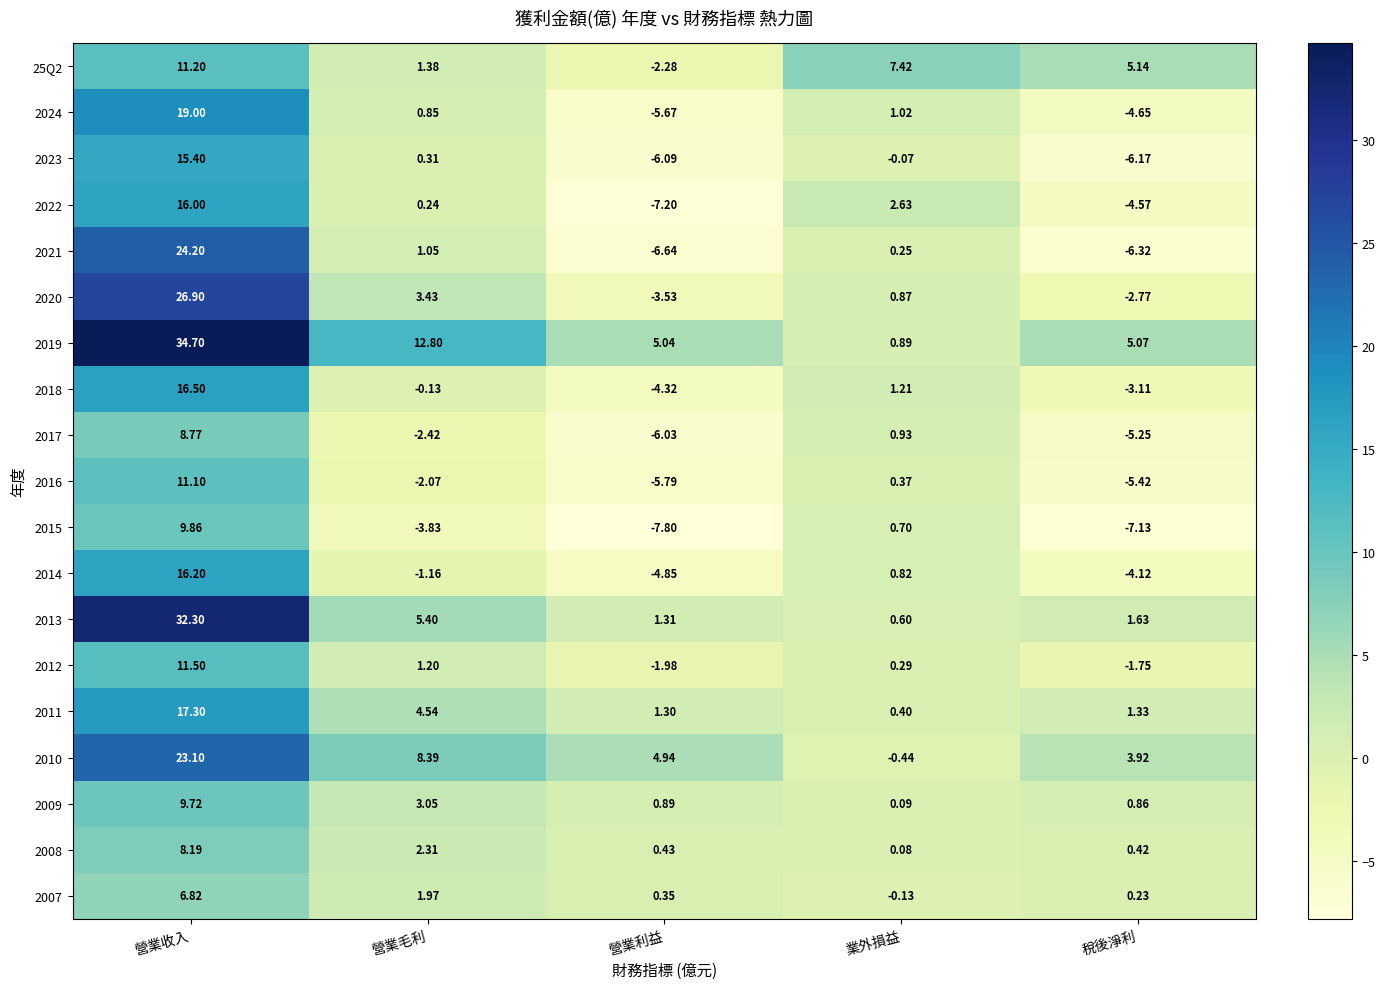

Is the value of 2013 at 營業毛利 greater than the value of 2019 at 營業利益?

Yes